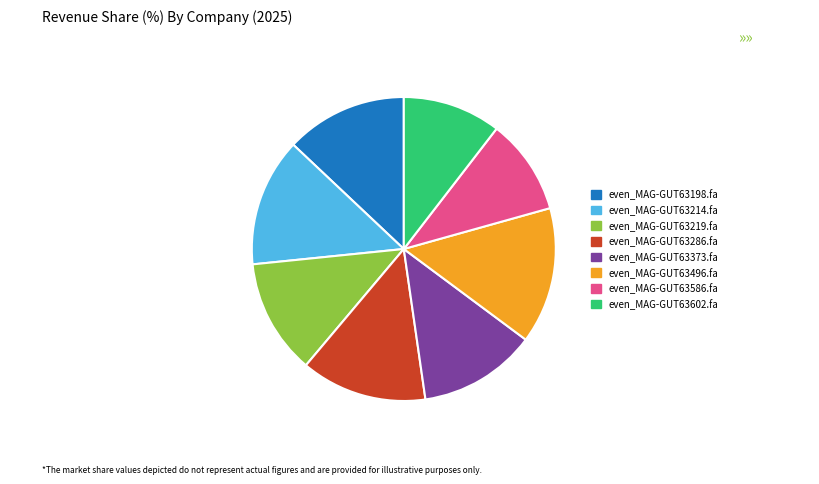

What is the largest slice in the pie chart?

even_MAG-GUT63496.fa